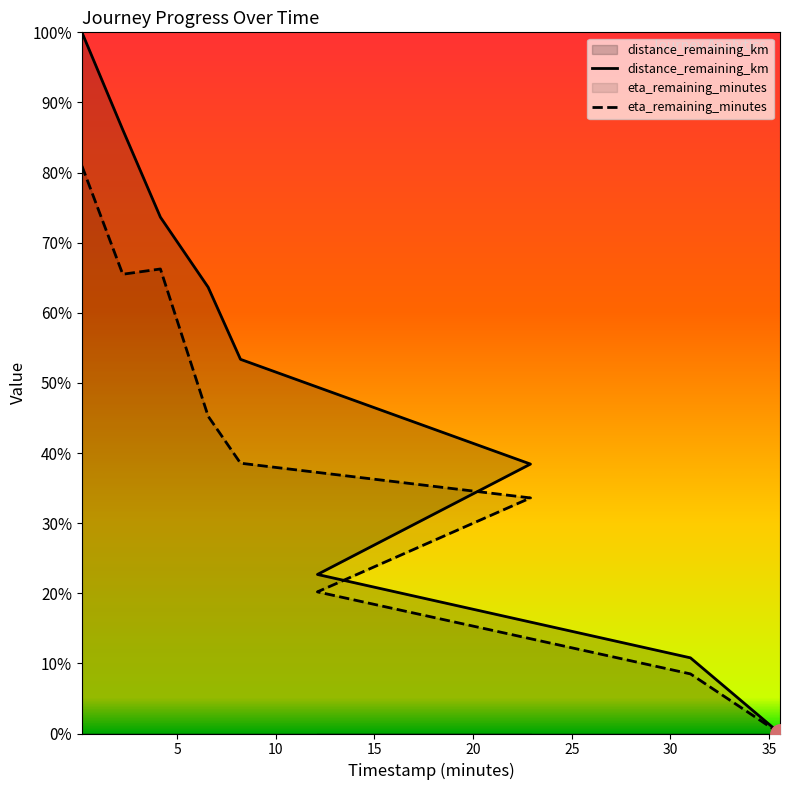

Rank the series by their maximum value, from lowest to highest.

eta_remaining_minutes, distance_remaining_km